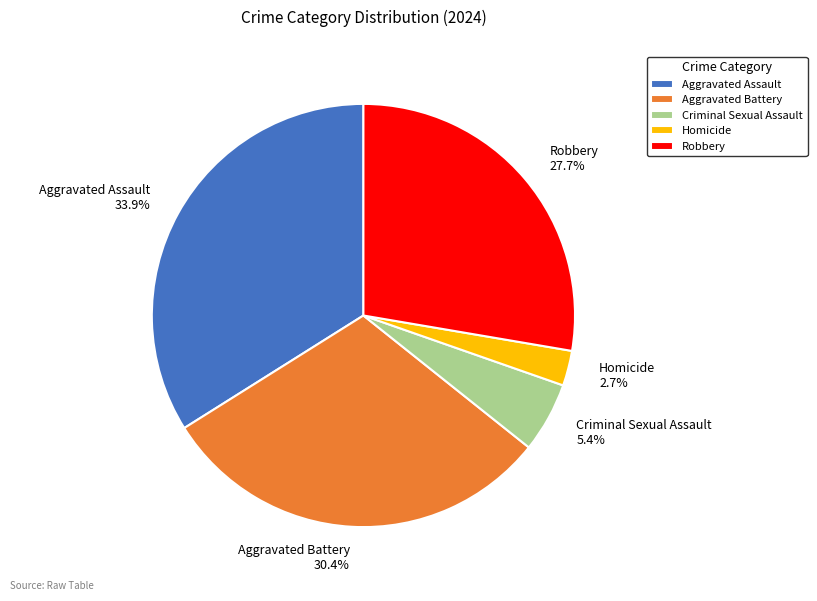

Which slice is the largest?

Aggravated Assault